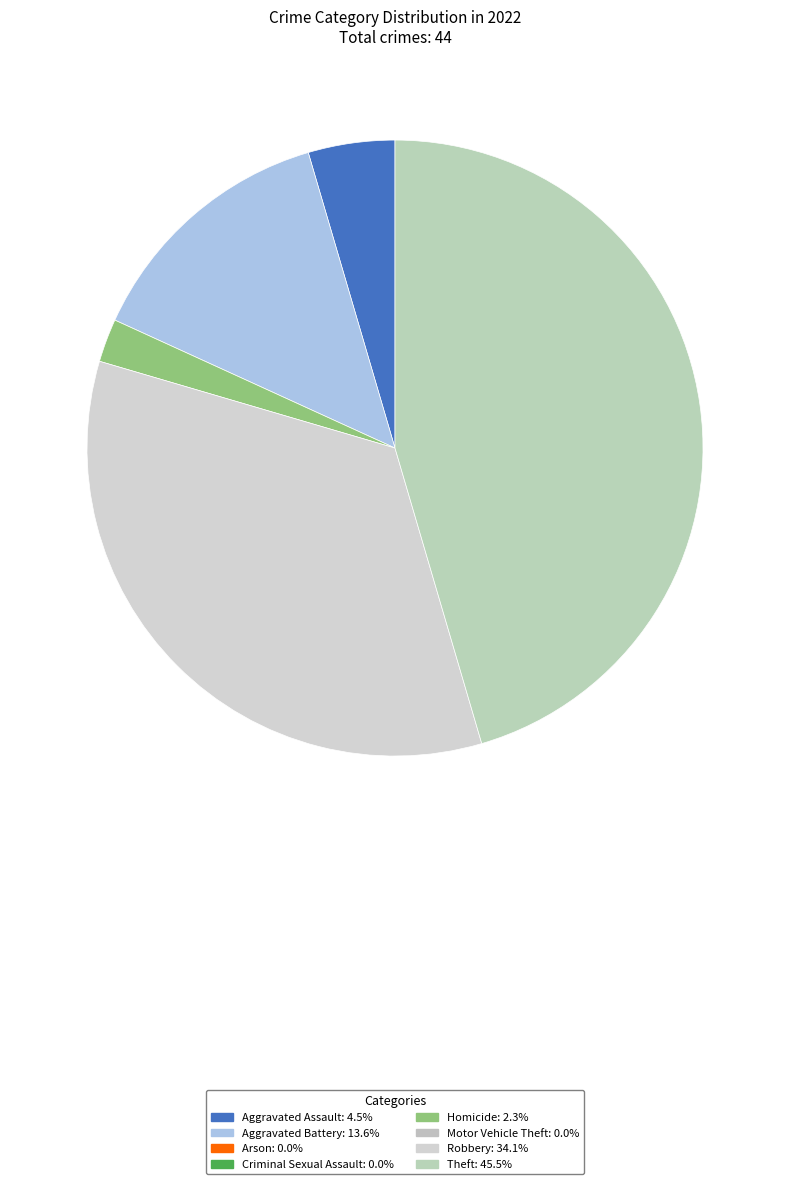

How many segments does this pie chart have?

5